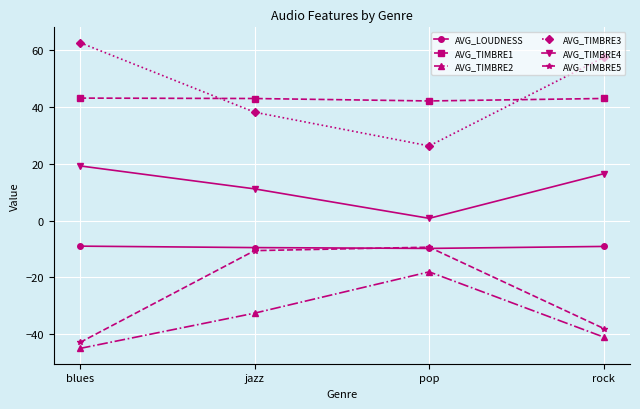

True or false: AVG_TIMBRE2 and AVG_LOUDNESS intersect in this chart.

False